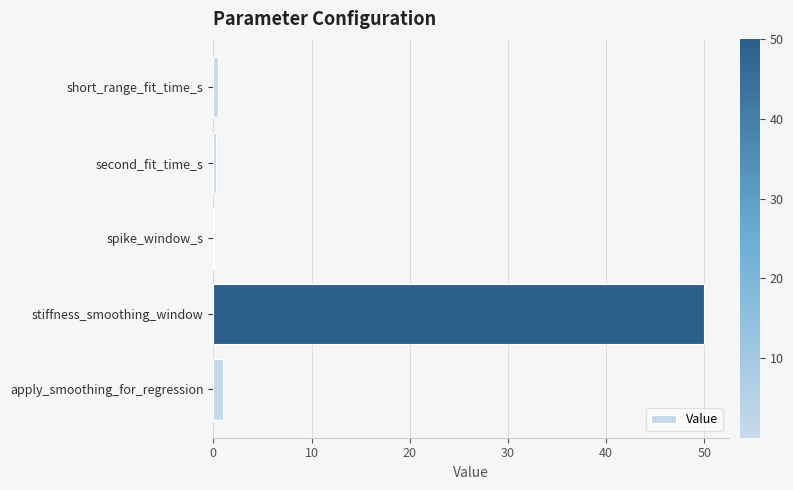

The chart shows a value of 50.0 at stiffness_smoothing_window. True or false?

True